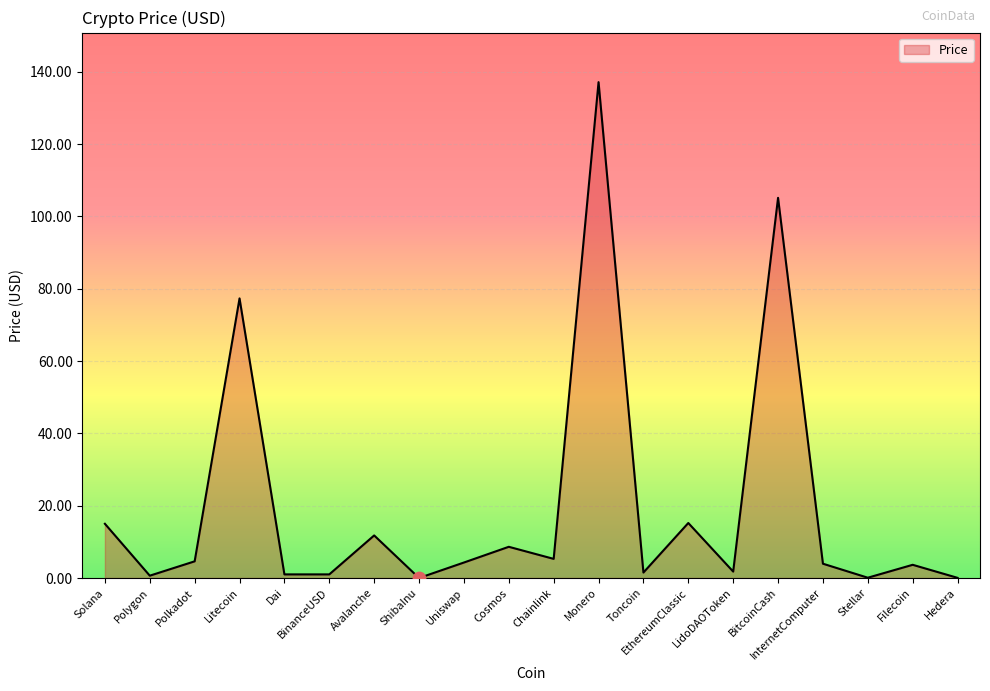

Which has a higher value, BitcoinCash or Avalanche?

BitcoinCash